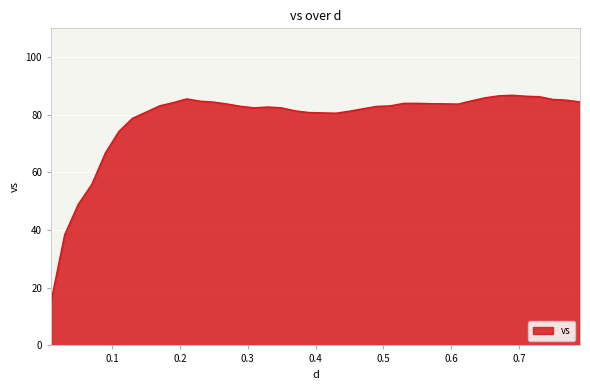

What is the maximum value shown in the chart?

86.8